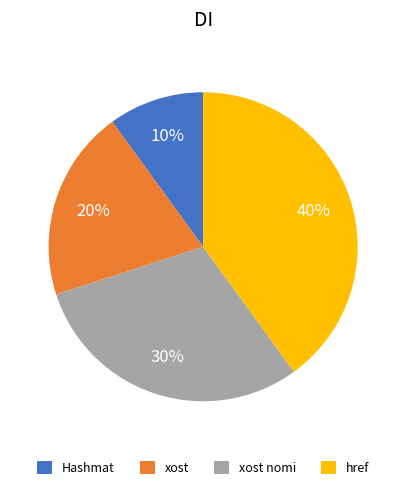

How many segments does this pie chart have?

4